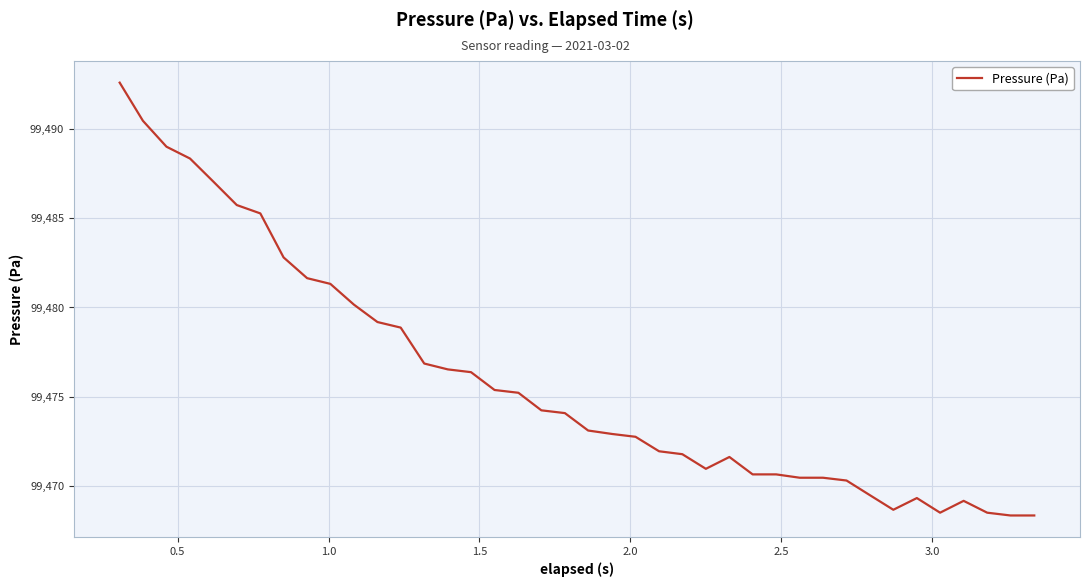

Count the number of categories in the chart.

40